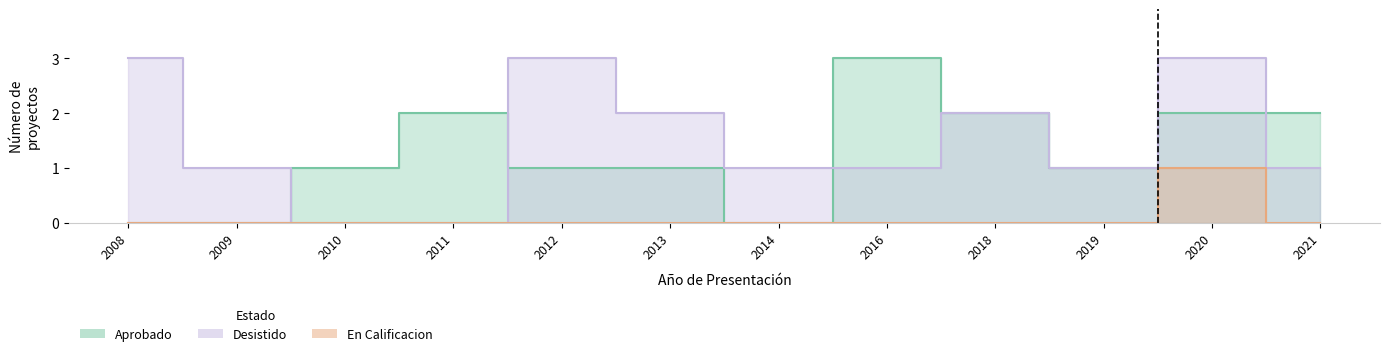

How many categories are shown in the chart?

12